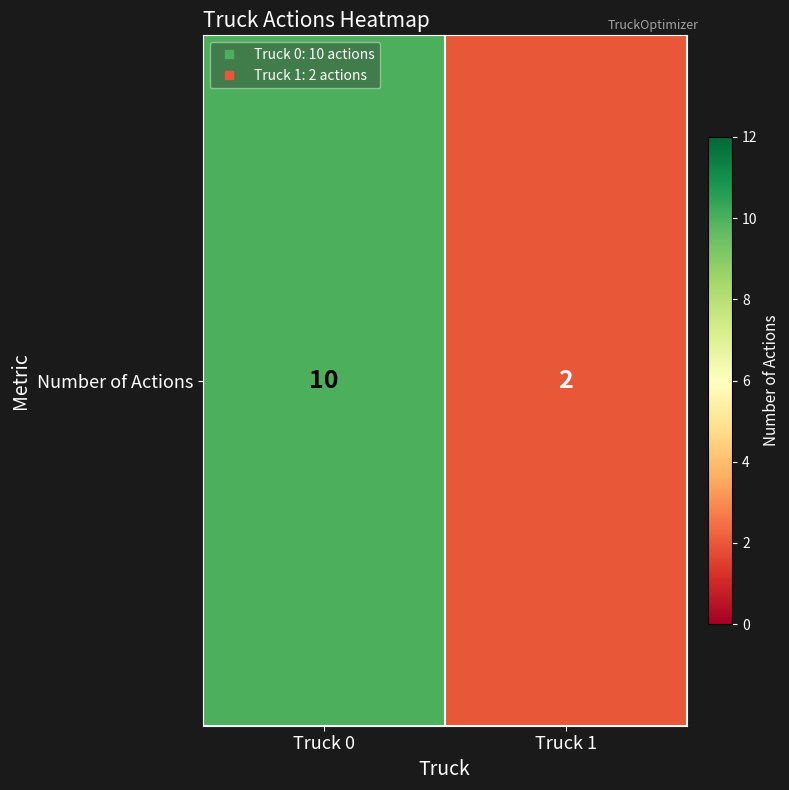

Rank the categories by value from lowest to highest.

Truck 1, Truck 0